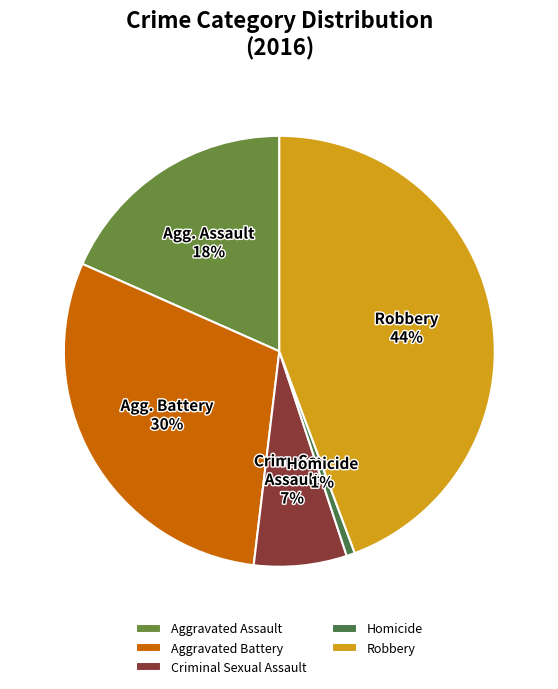

What is the ratio of the value at Robbery to the value at Aggravated Battery?

1.5